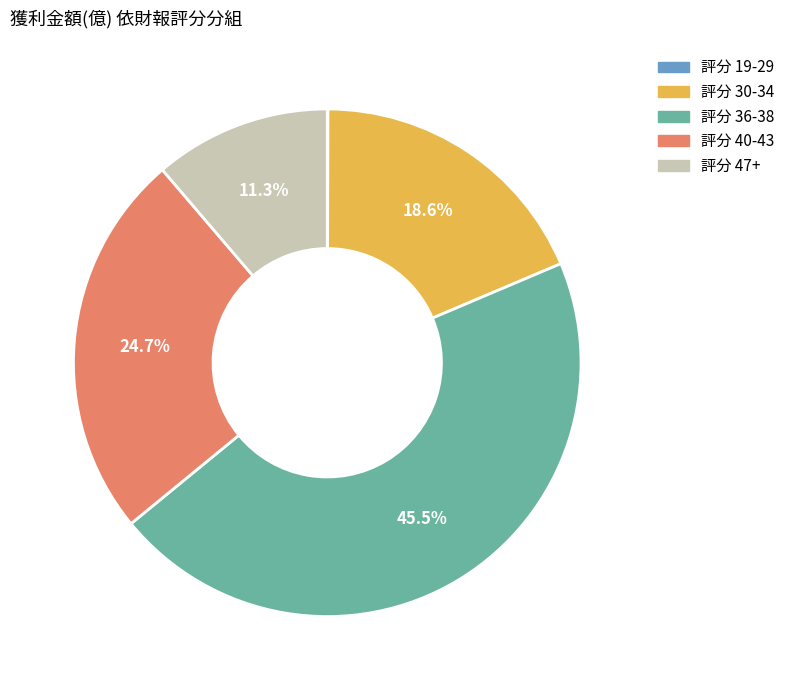

Is there a majority slice in this chart?

No